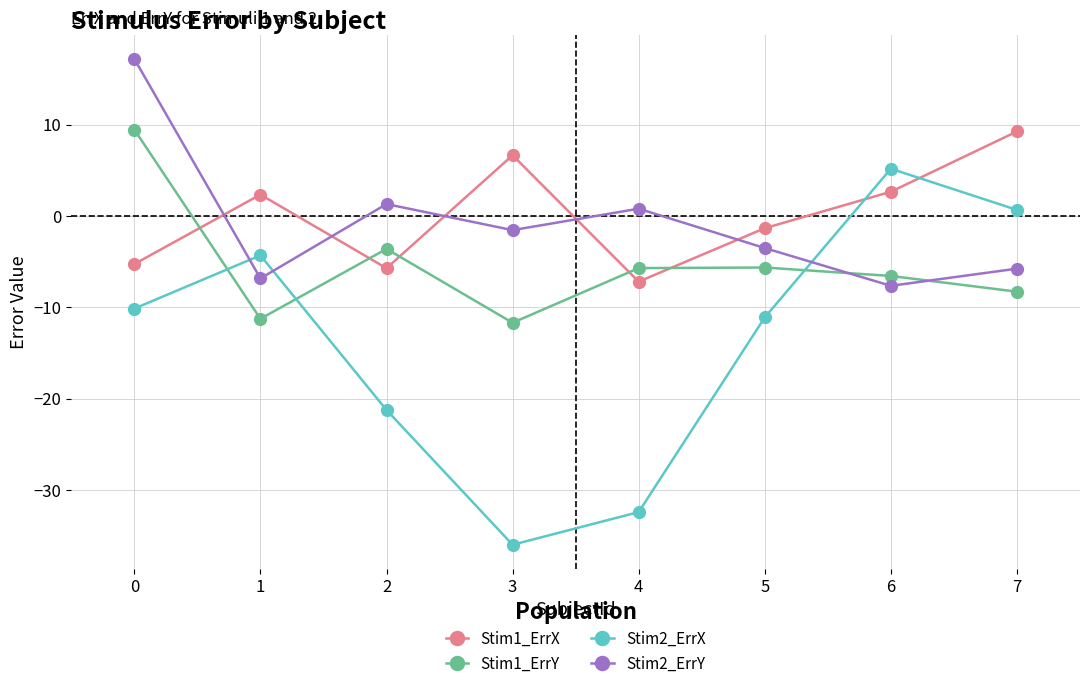

After their last crossing, which series has the higher values: Stim1_ErrX or Stim2_ErrY?

Stim1_ErrX